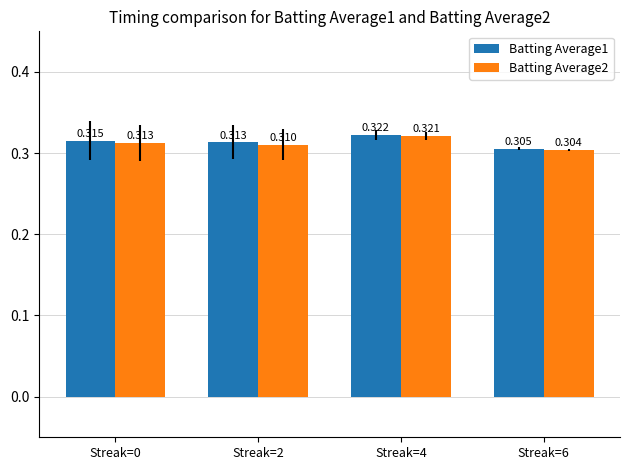

Rank the series by their average value, from lowest to highest.

Batting Average2, Batting Average1